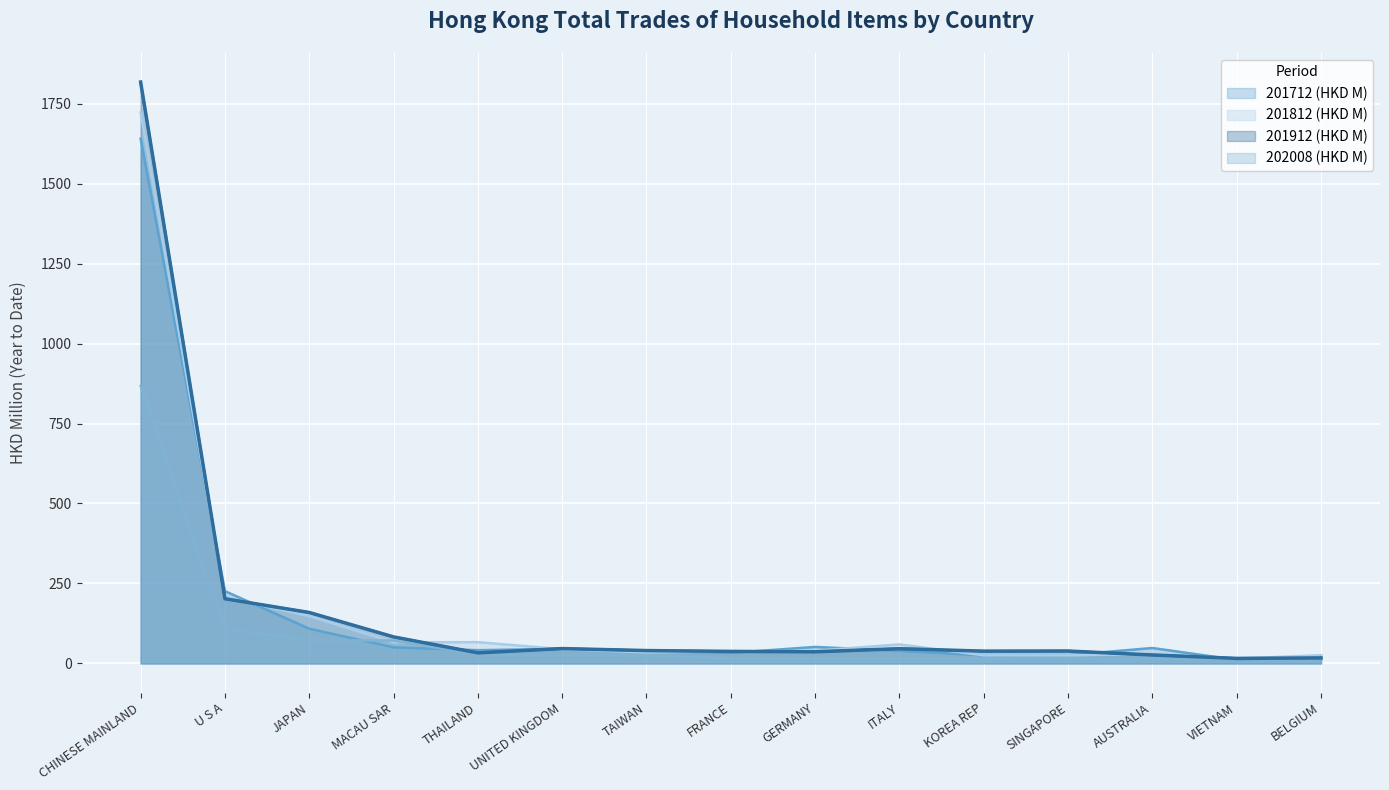

True or false: 202008 (HKD M) has more than 2 points higher than both neighbors.

False